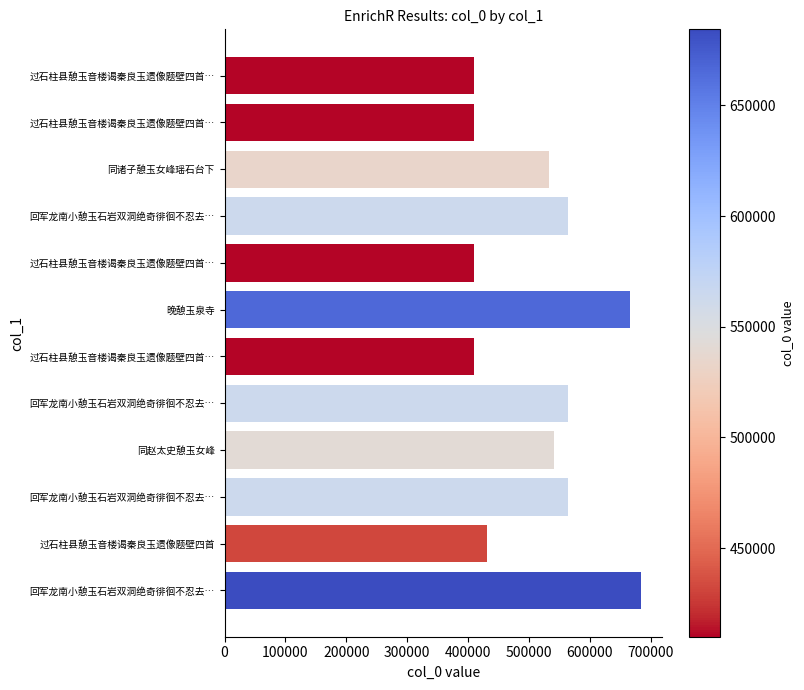

How many categories are shown in the chart?

12